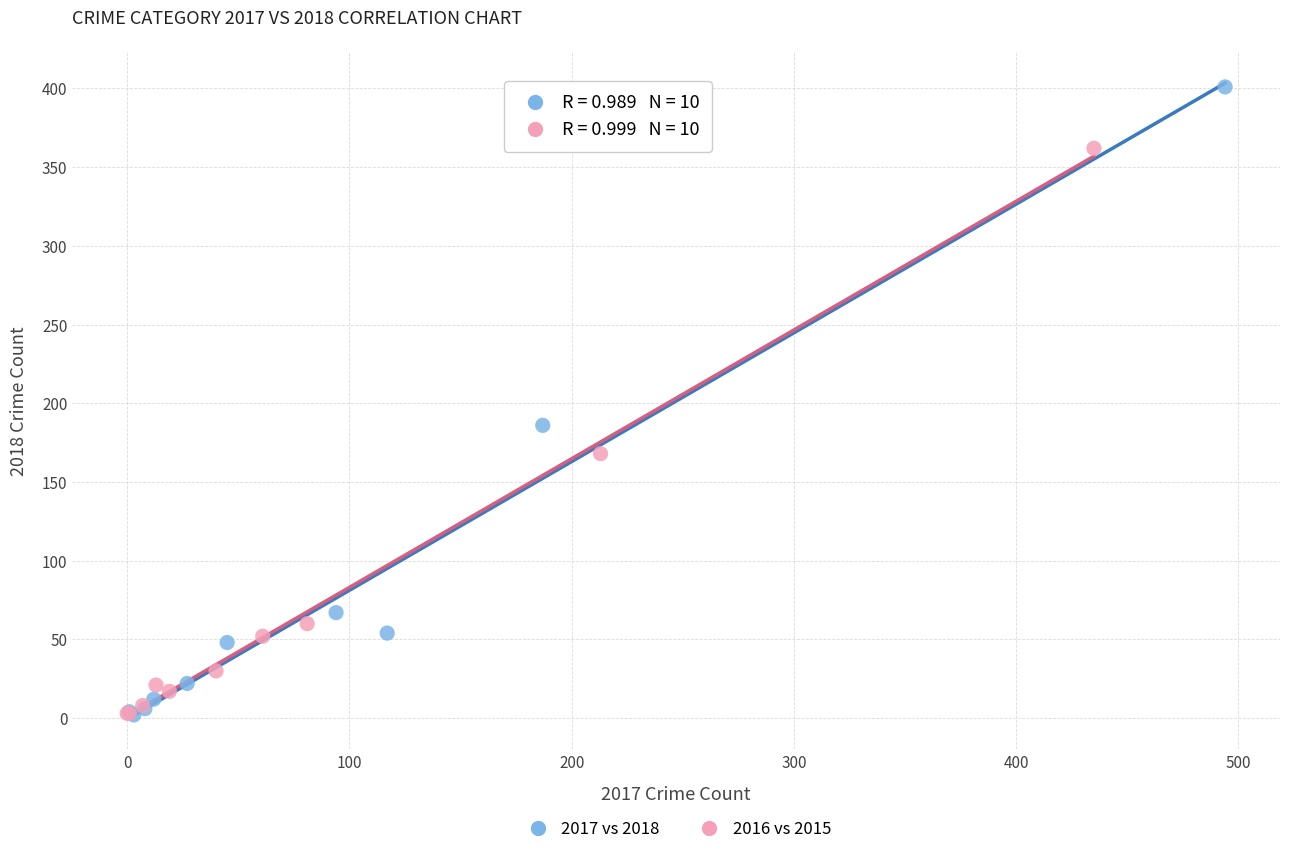

Which series has the widest spread of Y values?

2017 vs 2018